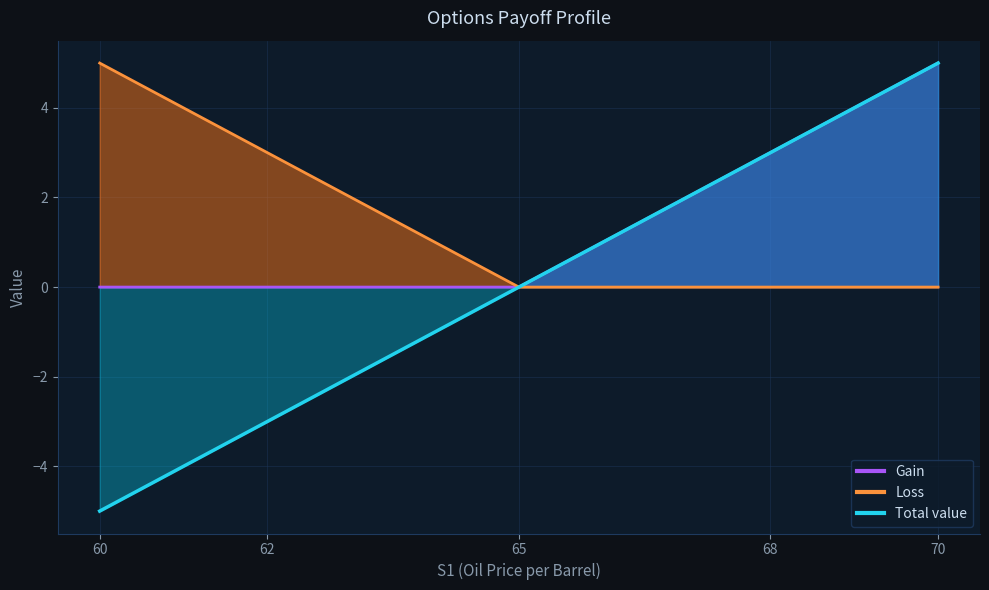

What is the approximate value of Loss at 60?

5